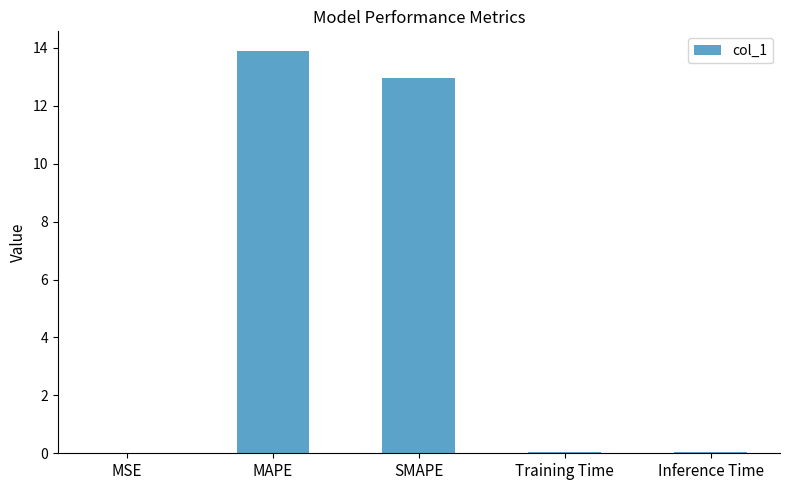

Which category has the highest value across all series?

MAPE